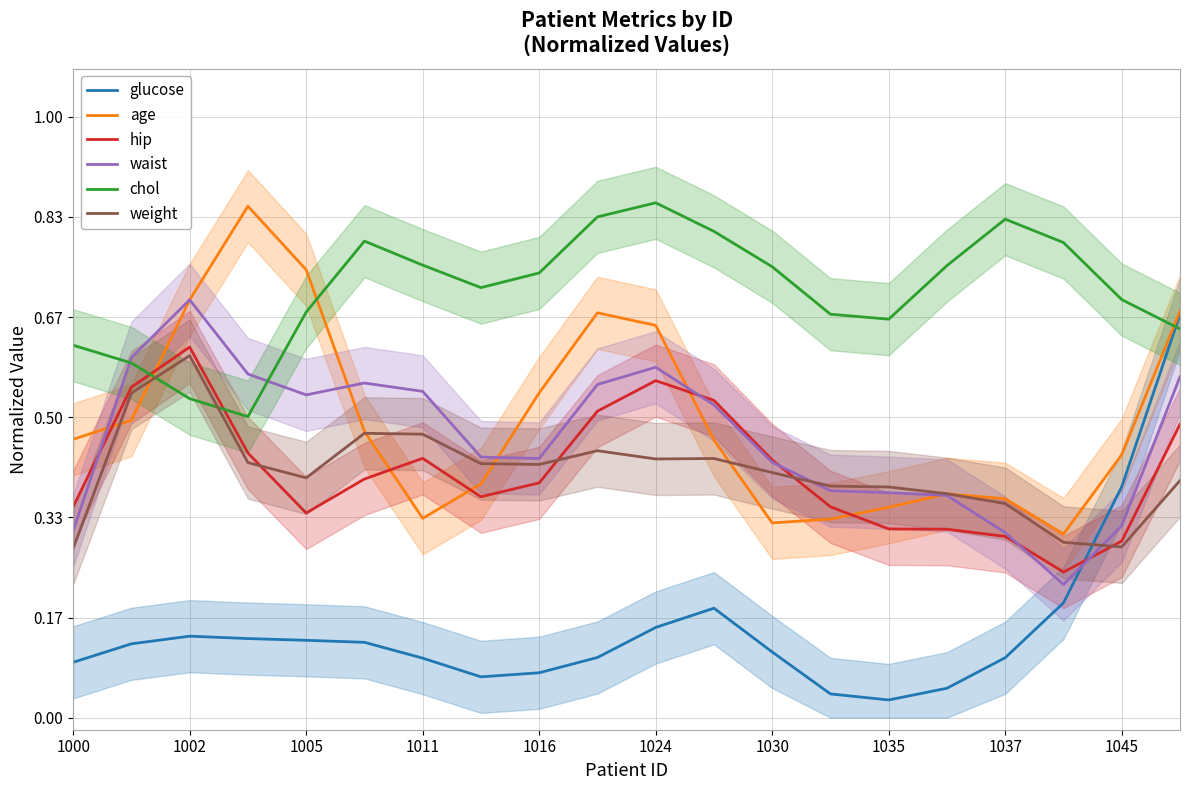

Does the chart have visible grid lines?

Yes